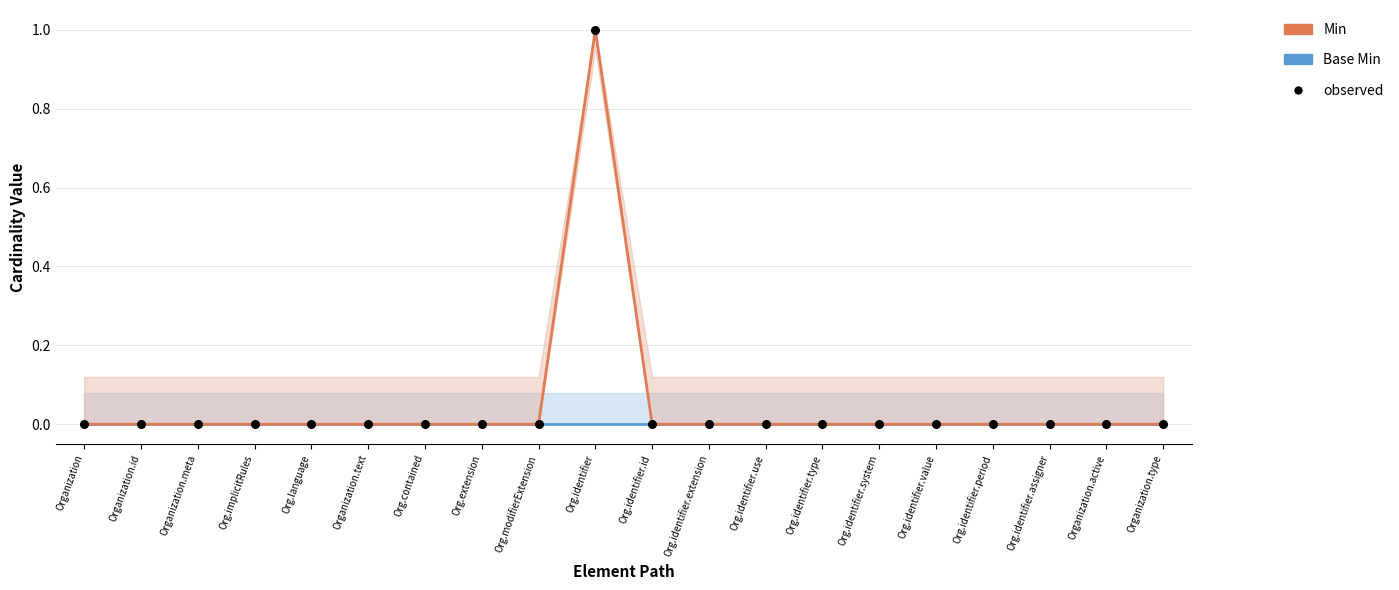

Is the value of Min at Org.identifier greater than the value of Base Min at Org.identifier.extension?

Yes